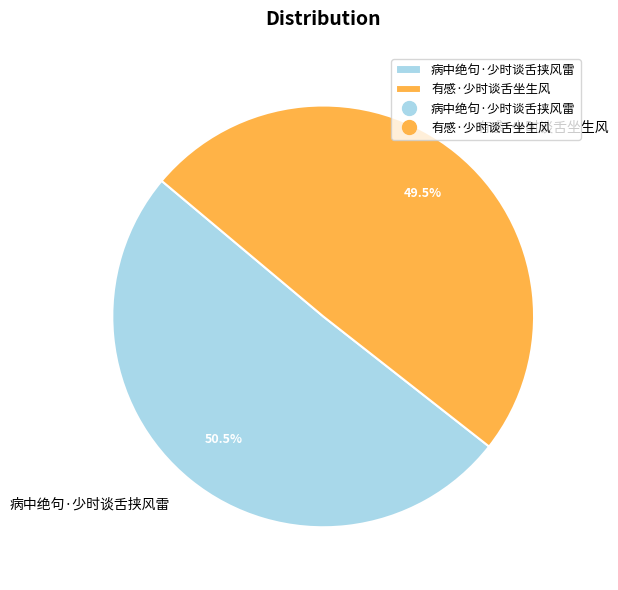

To the nearest percent, what is the difference between the 病中绝句·少时谈舌挟风雷 and 有感·少时谈舌坐生风 slice percentages?

1%